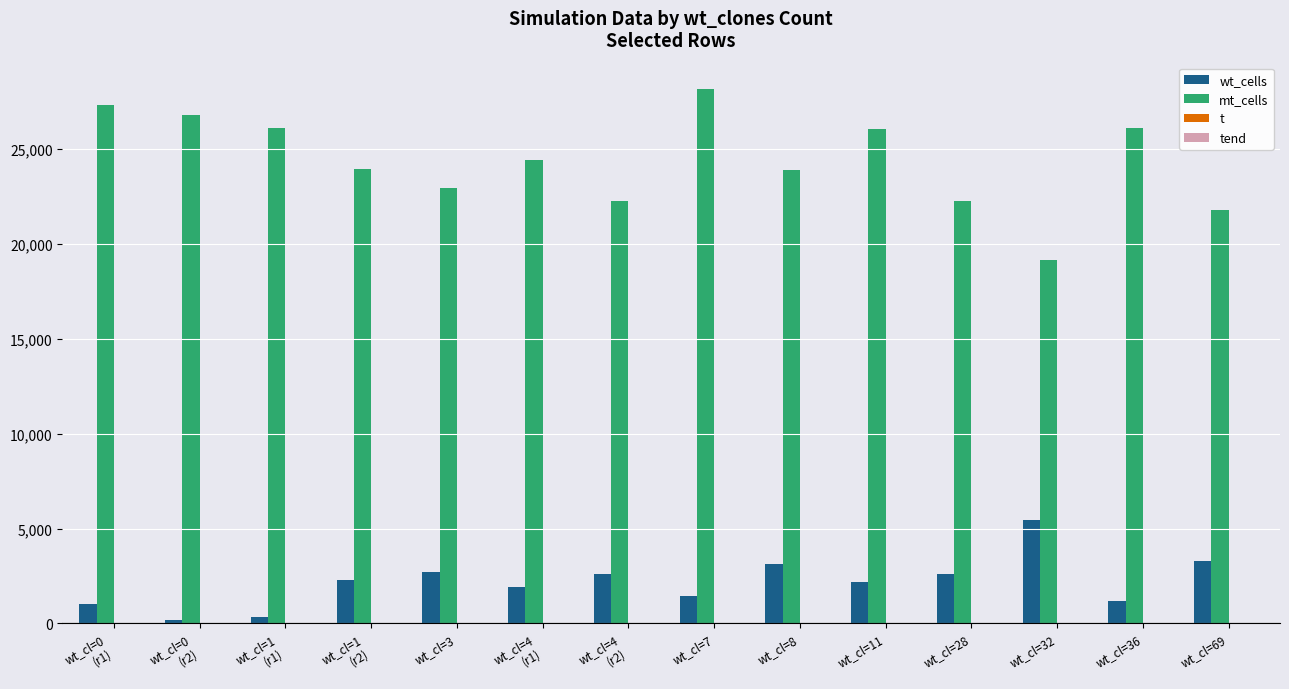

Reading left to right, what are all the values shown in this chart?

wt_cells: 1041.0	172.0	361.0	2302.0	2703.0	1900.0	2587.0	1470.0	3142.0	2202.0	2587.0	5430.0	1163.0	3314.0
mt_cells: 27313.0	26797.0	26074.0	23953.0	22937.0	24396.0	22237.0	28132.0	23864.0	26069.0	22237.0	19126.0	26074.0	21772.0
t: 8.1	11.8	10.7	8.6	7.7	8.8	14.1	13.7	6.7	10.4	14.1	18.6	10.7	8.5
tend: 10.2	14.1	13.7	10.8	9.8	11.3	16.5	16.4	10.3	13.0	16.5	21.9	13.7	12.2